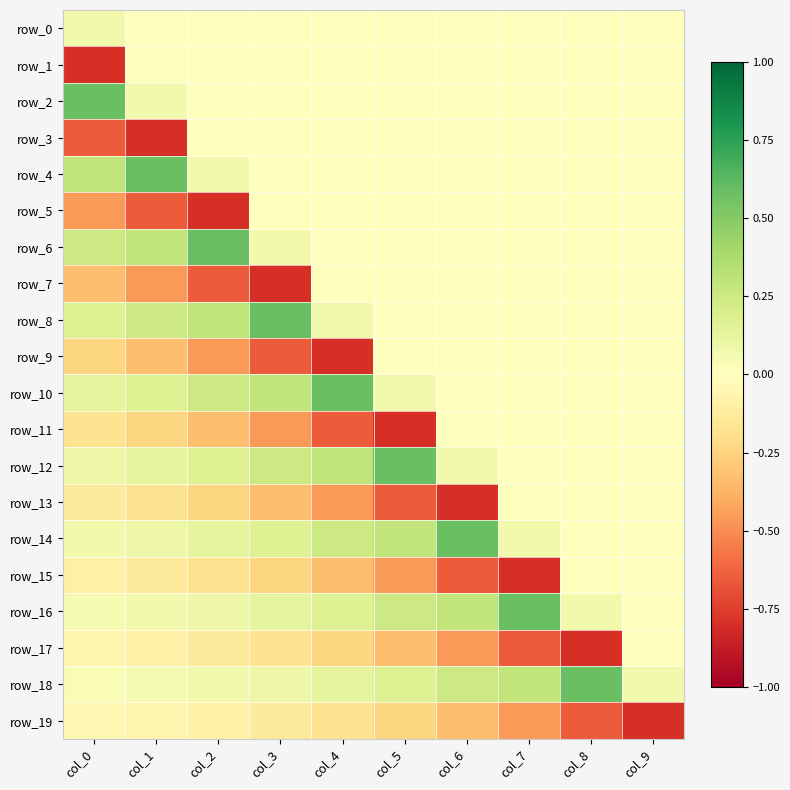

True or false: row_6 has a value of 0.0 at col_4.

True